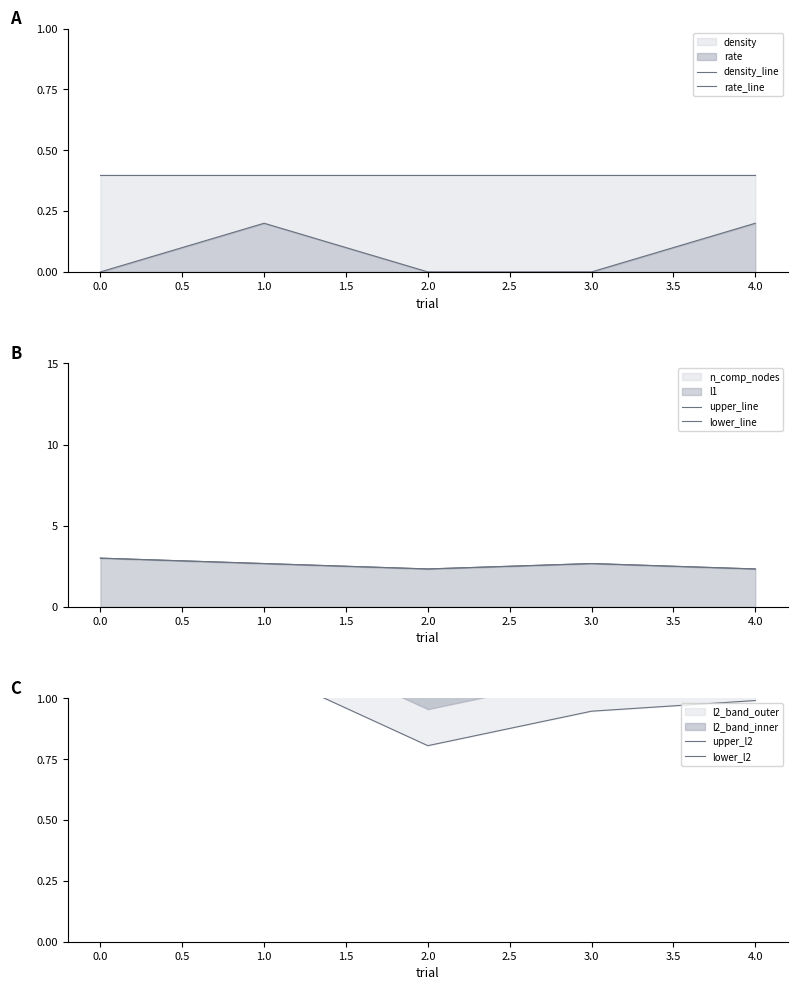

How many upper_l2 values are between 1 and 2?

5